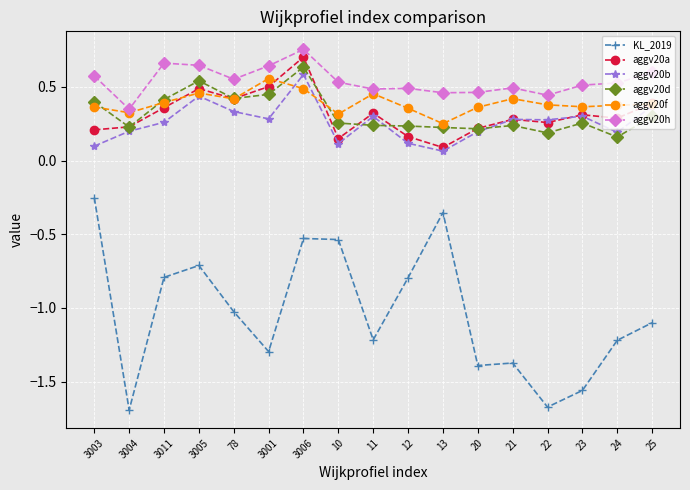

Is it true that aggv20h equals 0.8 at 78?

False